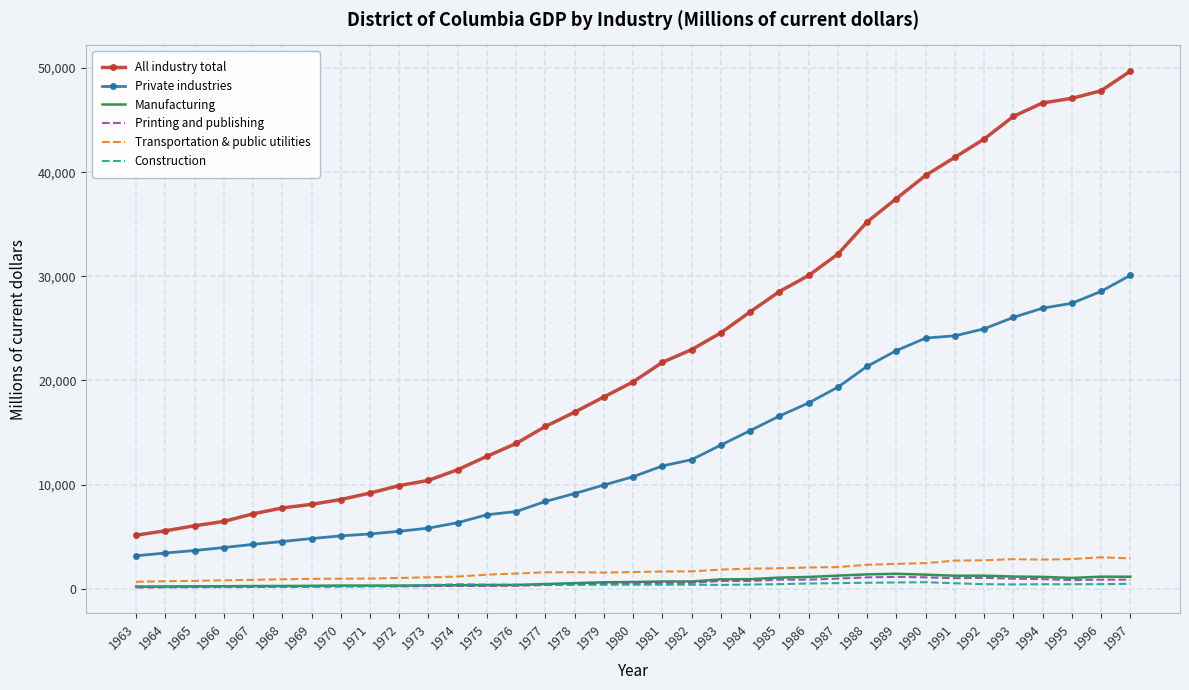

What is the difference between the maximum and second lowest values in the Private industries series?

26675.2